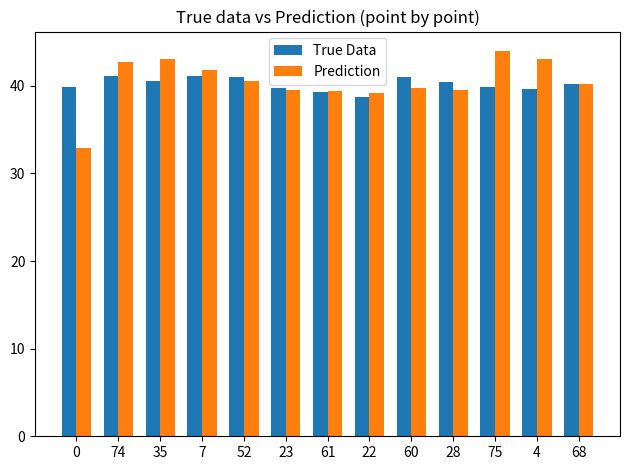

At how many categories does at least one series exceed 37?

13